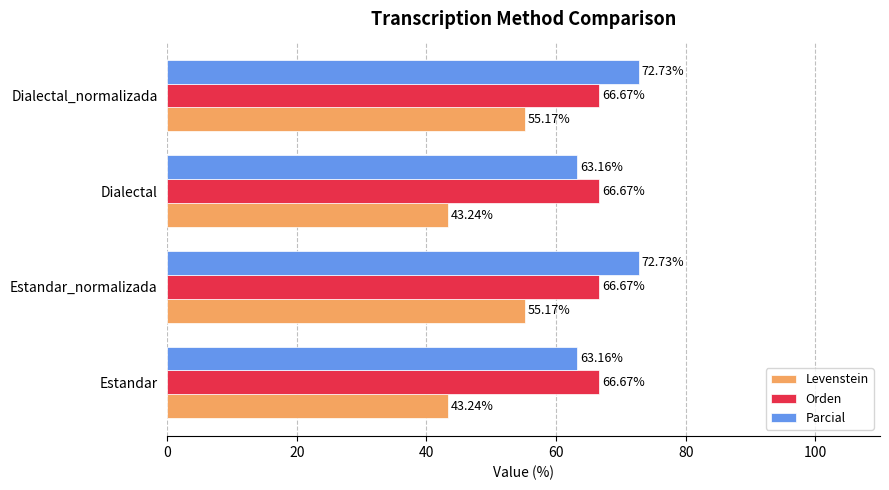

How many data points does each series have?

4